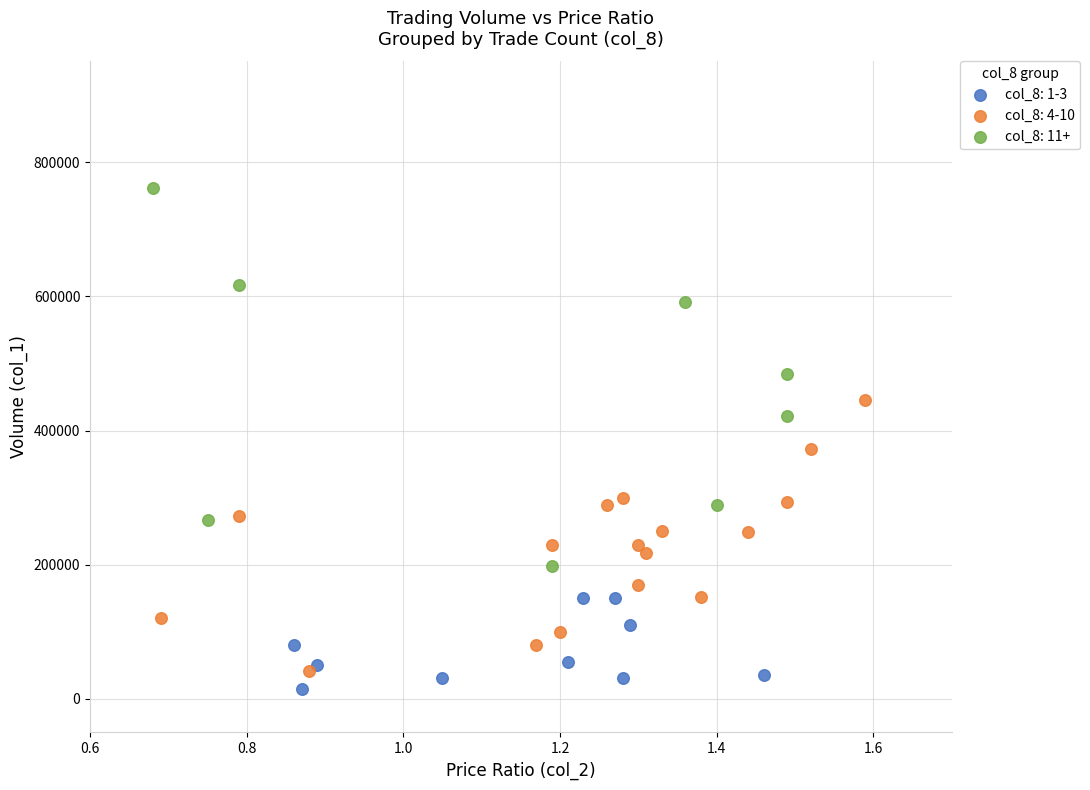

Which series has the largest Y range (max minus min)?

col_8: 11+